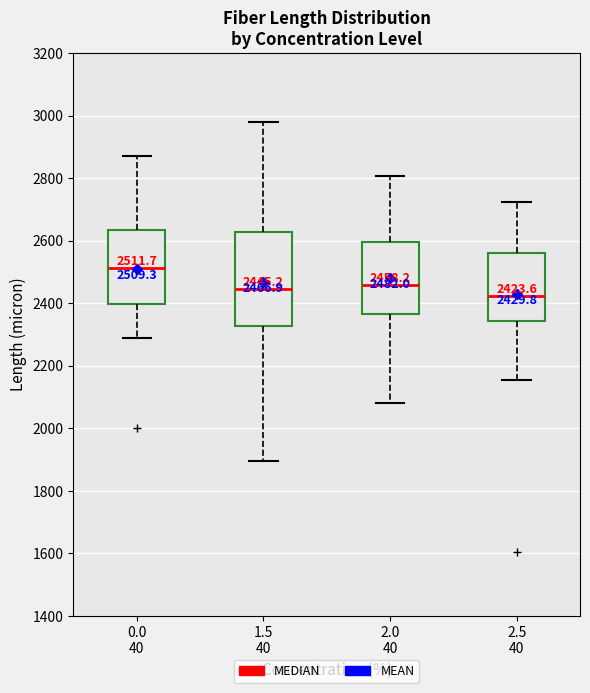

Which box is the tallest, from its lower edge to its upper edge?

1.5 40